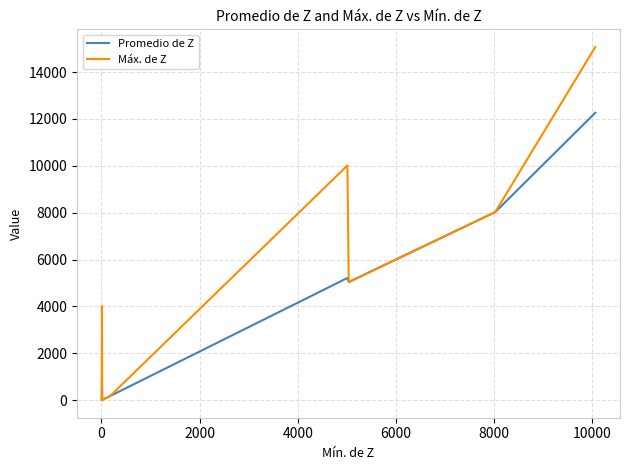

At how many categories does at least one series exceed 11960?

1